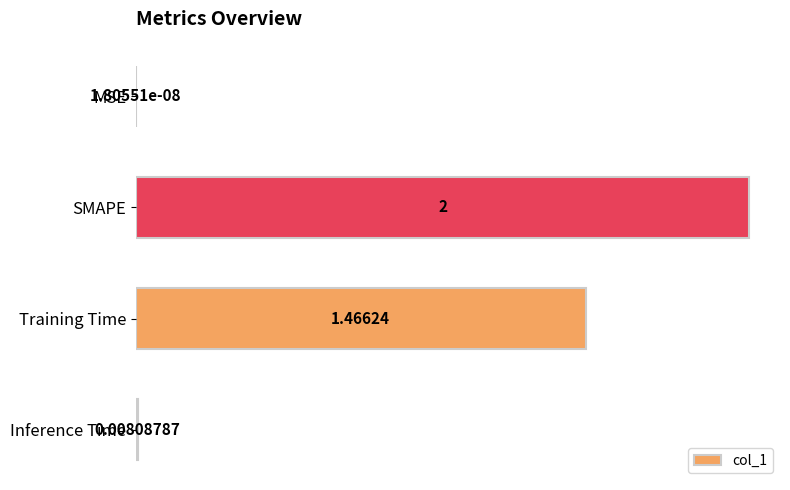

What is the sum of all values?

3.5